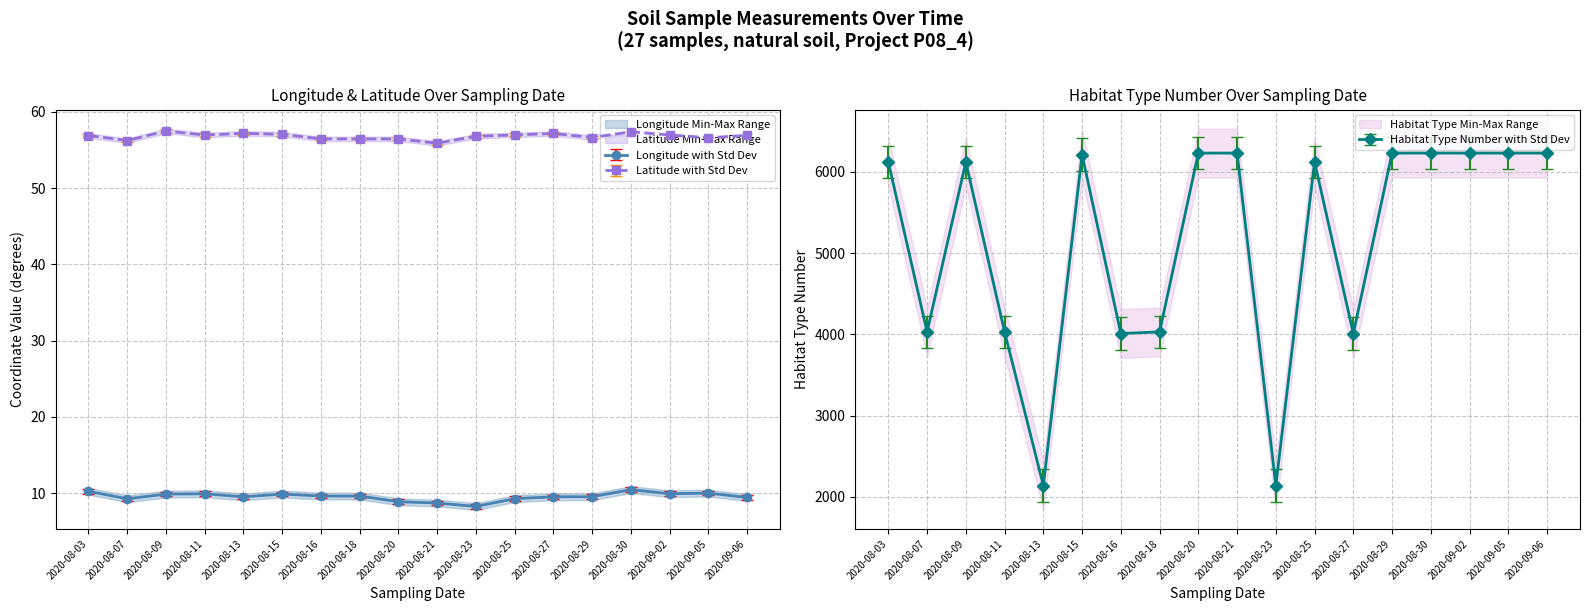

What is the sum of all latitude values?

1022.6